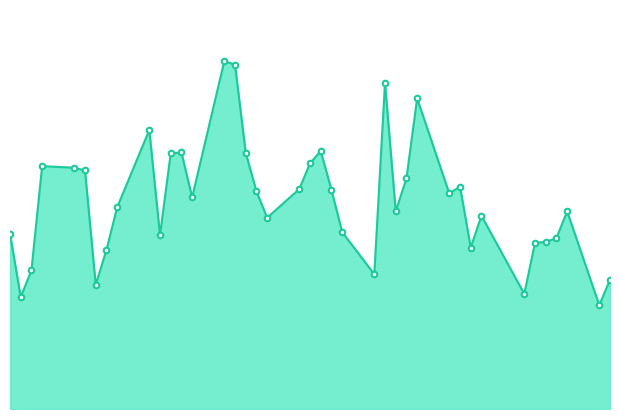

What is the value of the 16th point from the left?

575800